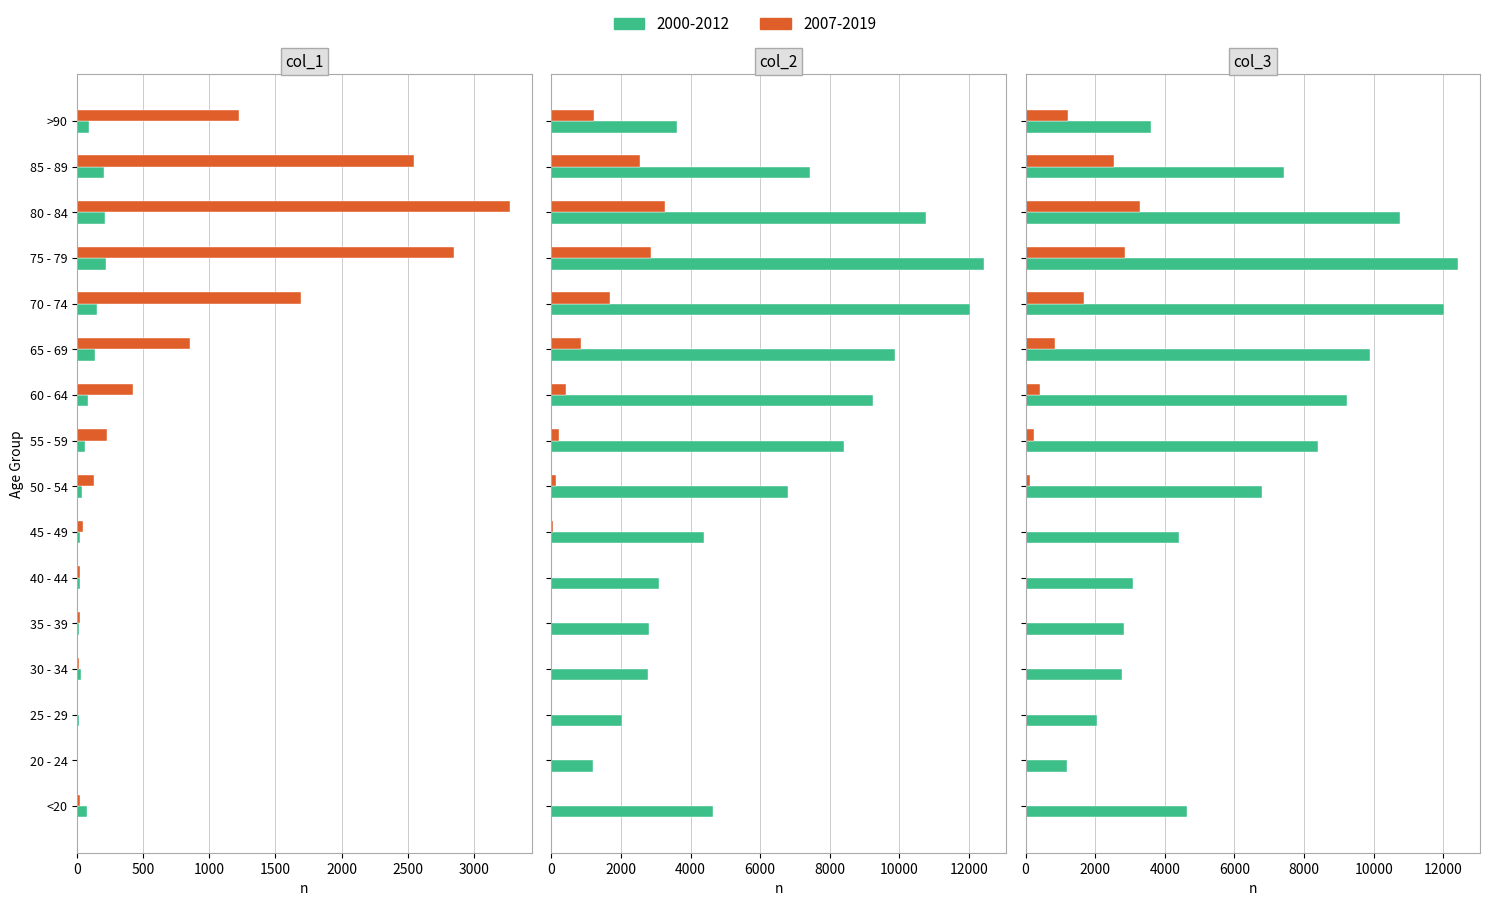

Are the bars grouped side by side (vs. stacked)?

Yes